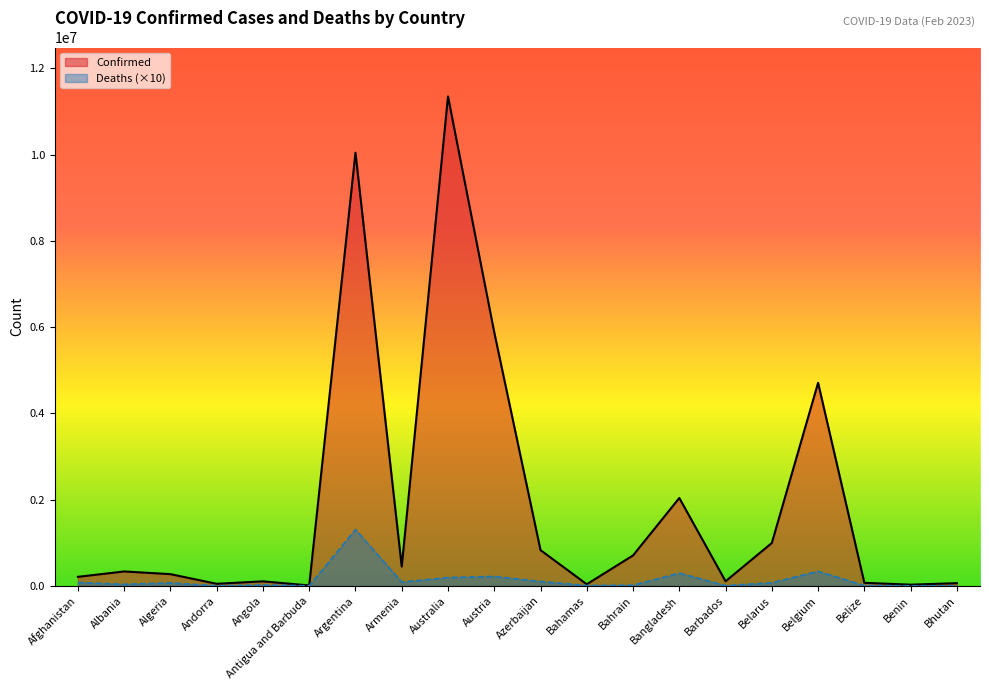

List the labels in order of Confirmed value, largest first.

Australia, Argentina, Austria, Belgium, Bangladesh, Belarus, Azerbaijan, Bahrain, Armenia, Albania, Algeria, Afghanistan, Barbados, Angola, Belize, Bhutan, Andorra, Bahamas, Benin, Antigua and Barbuda